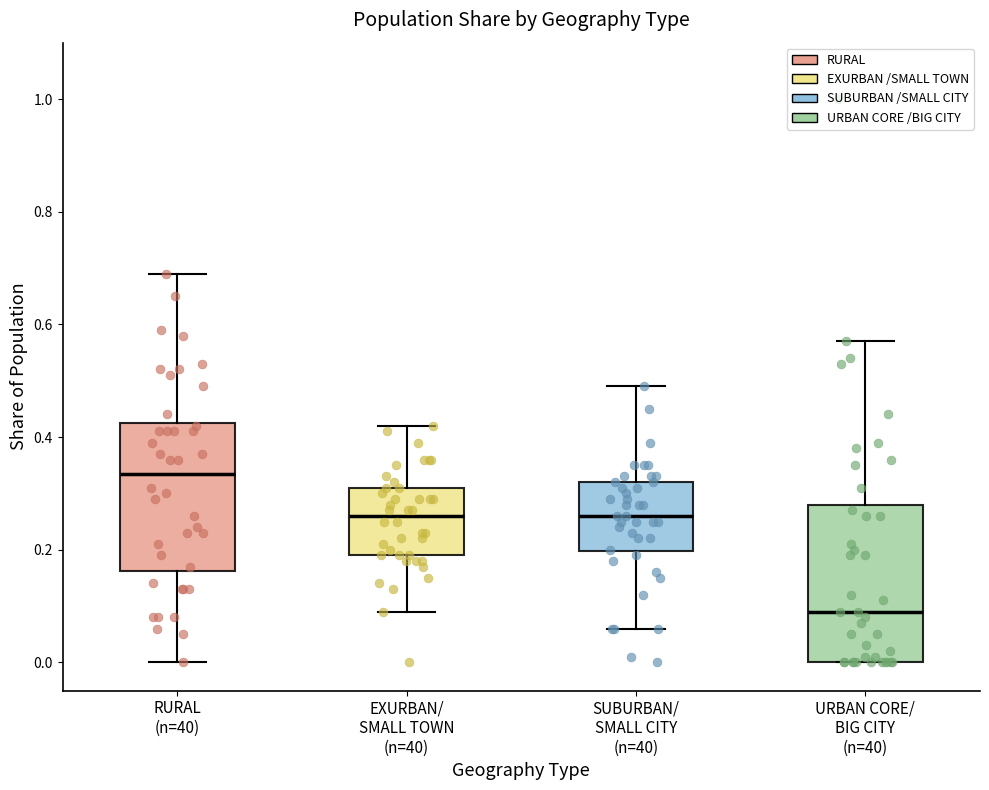

Reading left to right, transcribe this box plot: for each box, give where its median line is, the range the box spans, and where its two whiskers end, as read against the y-axis. The values are not printed on the chart, so give them approximately, as read against the axis.

RURAL (n=40): median 0.34, box 0.16 to 0.42, whiskers 0.00 to 0.70
EXURBAN/ SMALL TOWN (n=40): median 0.26, box 0.20 to 0.32, whiskers 0.10 to 0.42
SUBURBAN/ SMALL CITY (n=40): median 0.26, box 0.20 to 0.32, whiskers 0.06 to 0.50
URBAN CORE/ BIG CITY (n=40): median 0.10, box 0.00 to 0.28, whiskers 0.00 to 0.58